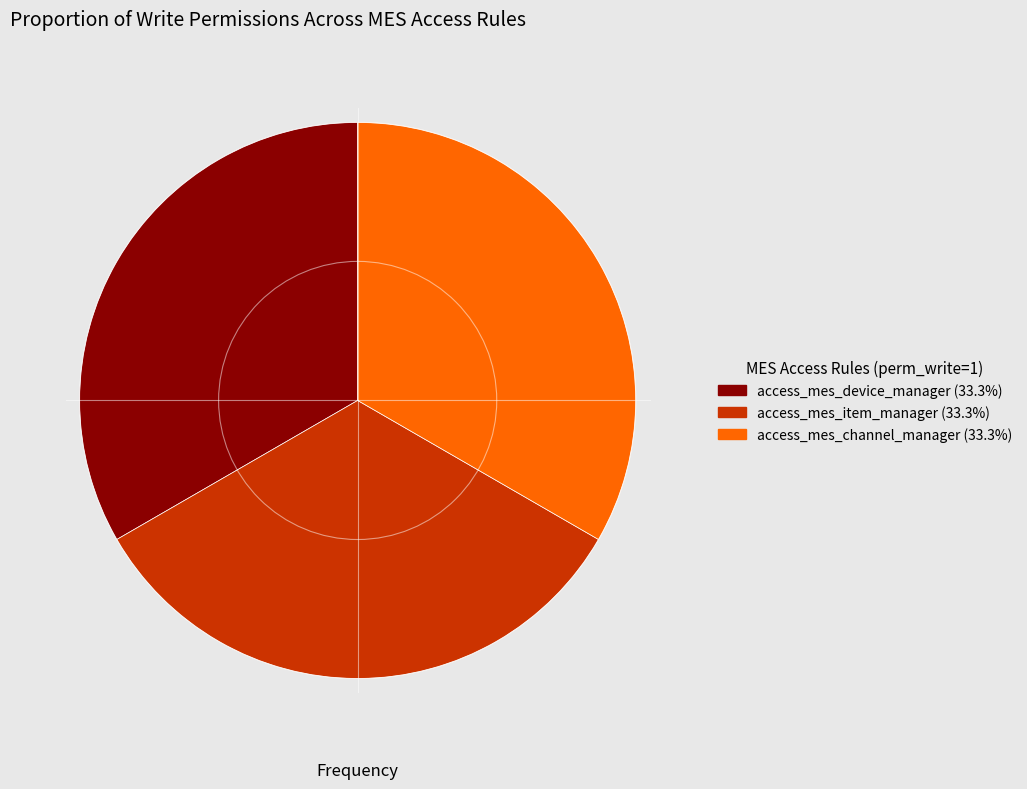

Count the number of slices in the pie.

3